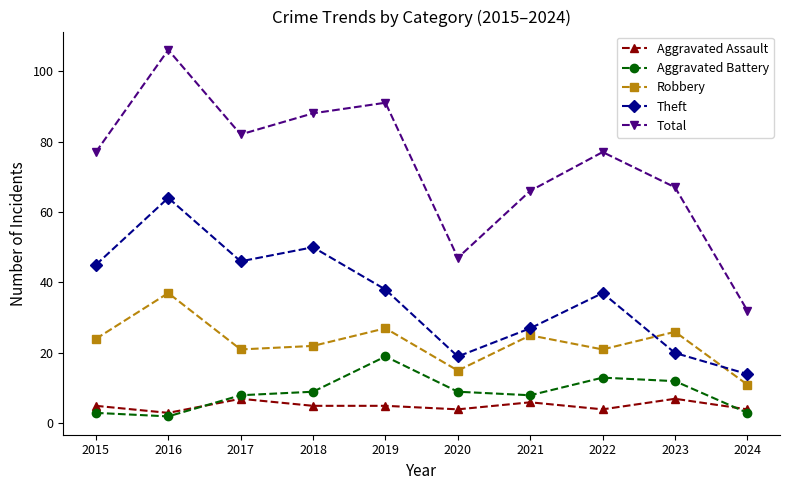

Is it true that Total equals 48 at 2017?

False